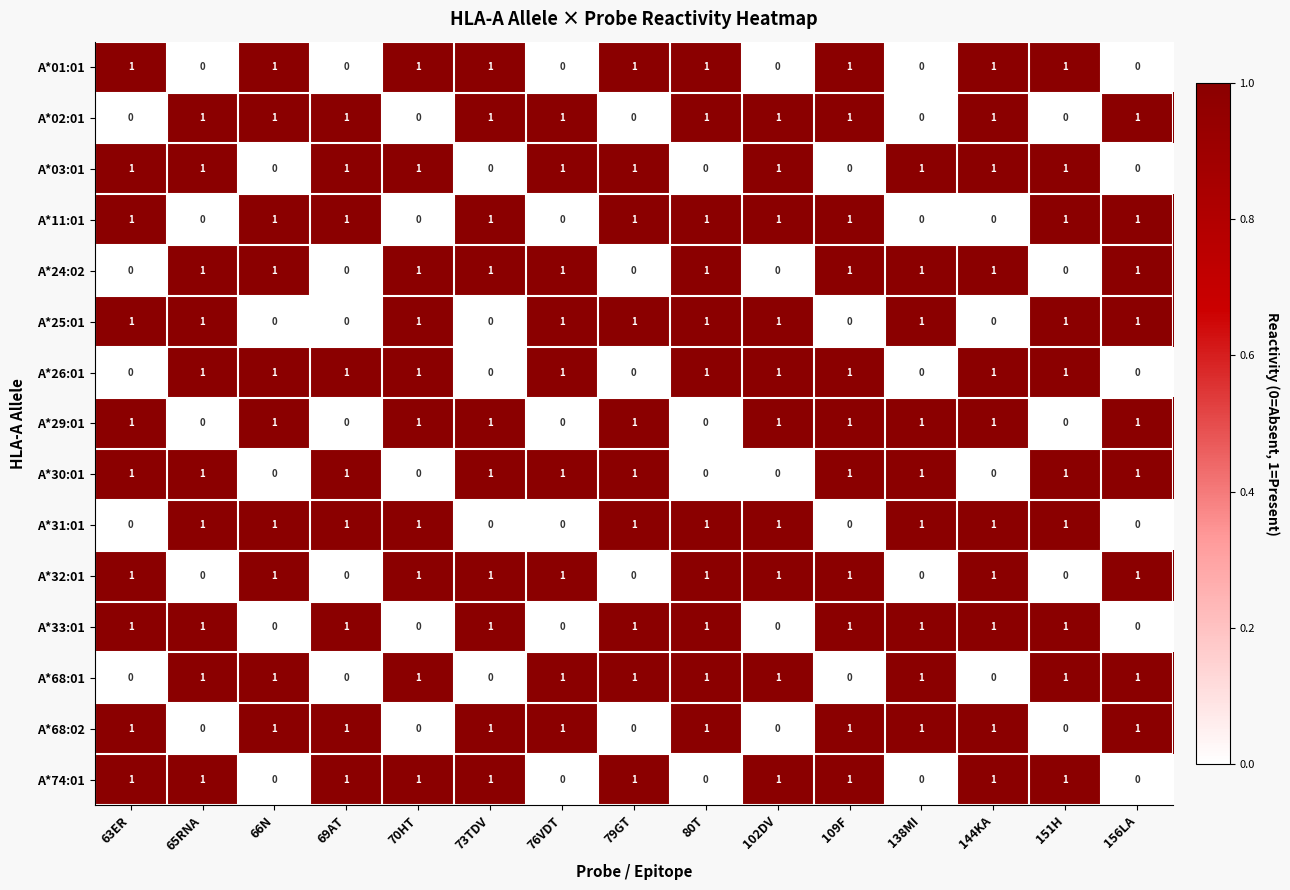

What is the difference between the highest and lowest values at 66N?

1